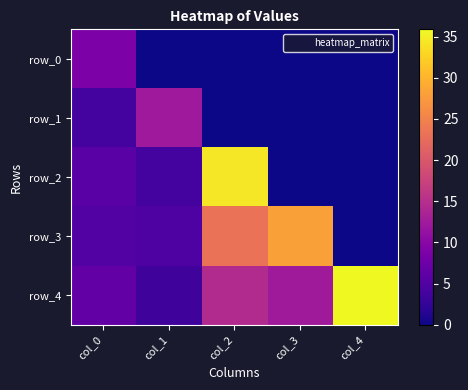

Which series has the largest range (max minus min)?

row_2